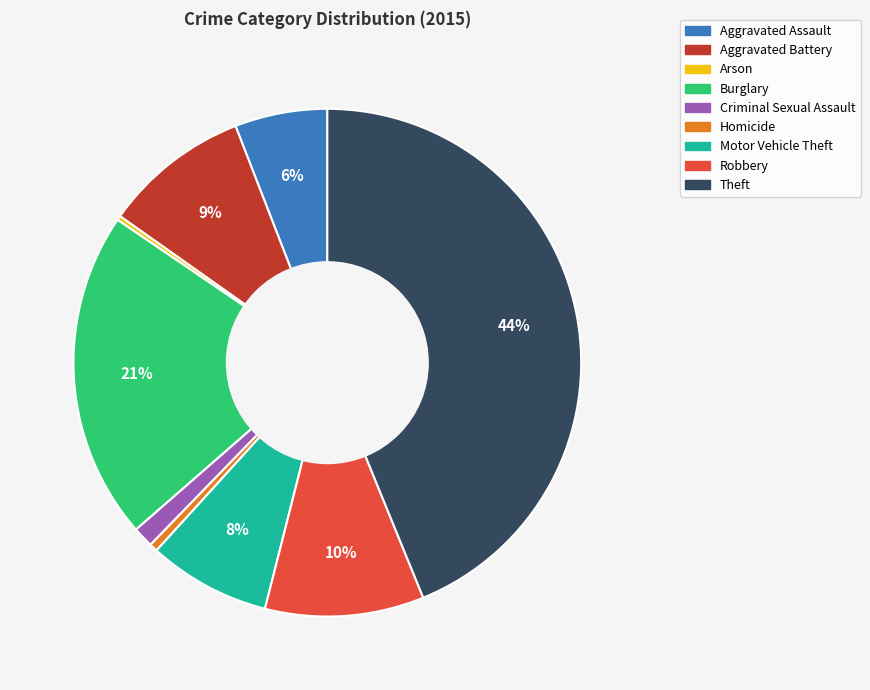

Approximately how many times larger is the value at Burglary compared to Theft?

0.5